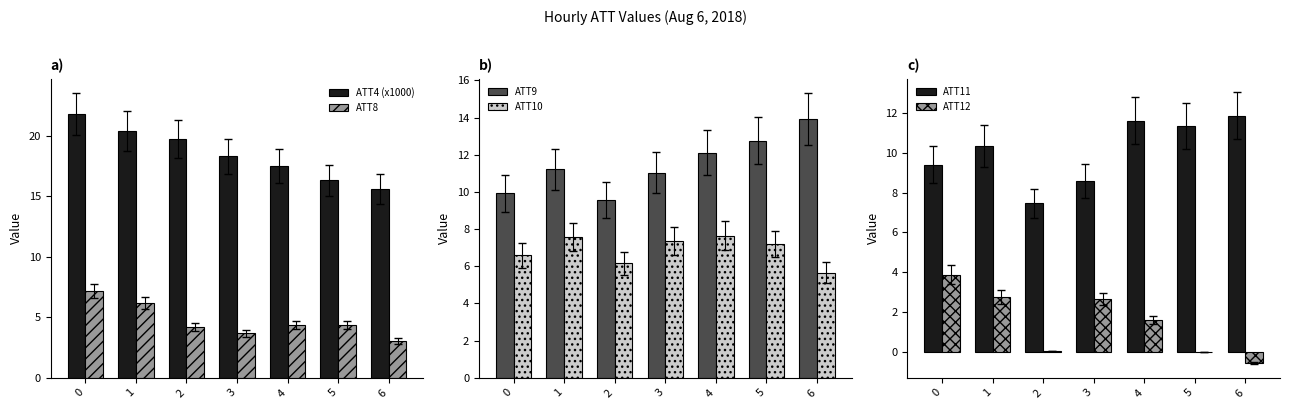

List the labels in order of ATT10 value, largest first.

4, 1, 3, 5, 0, 2, 6